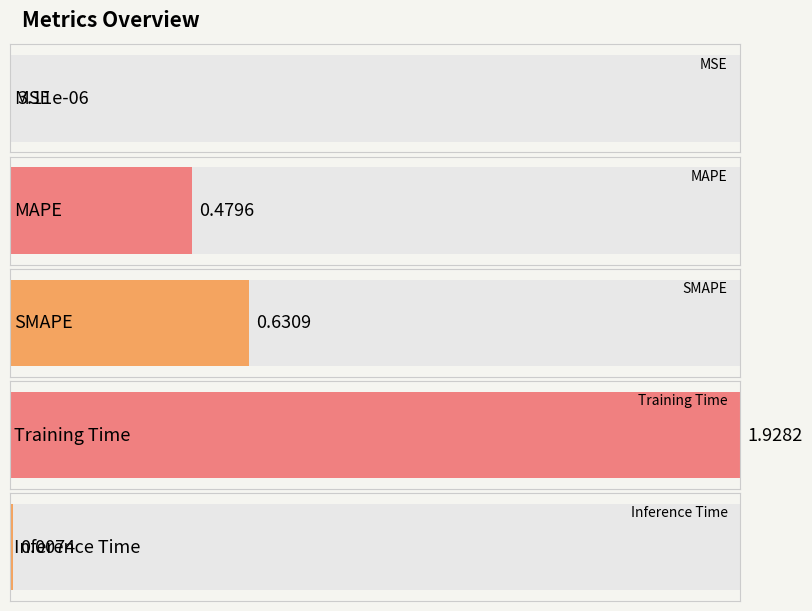

What is the value of the 2nd bar from the left?

0.5